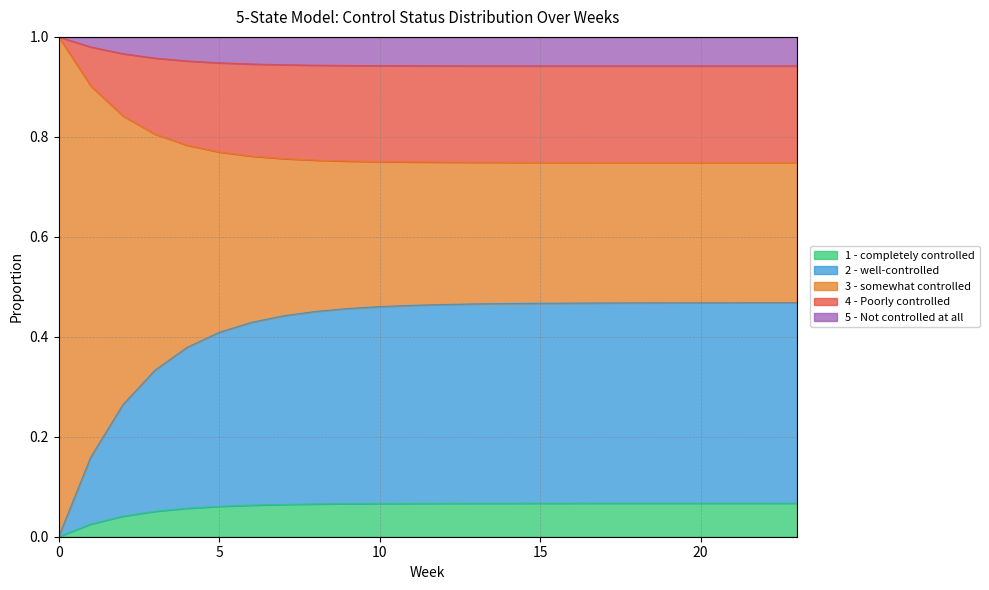

What is the total value across all series at 0?

1.0